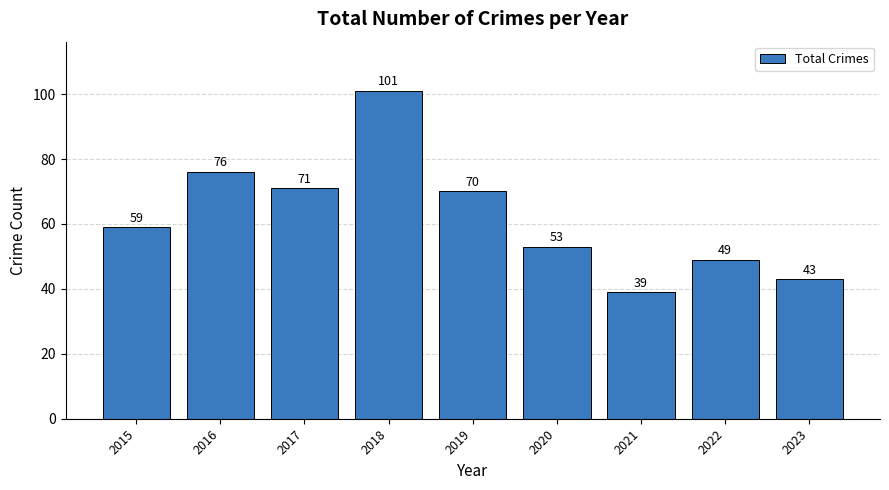

What is the sum of all values?

561